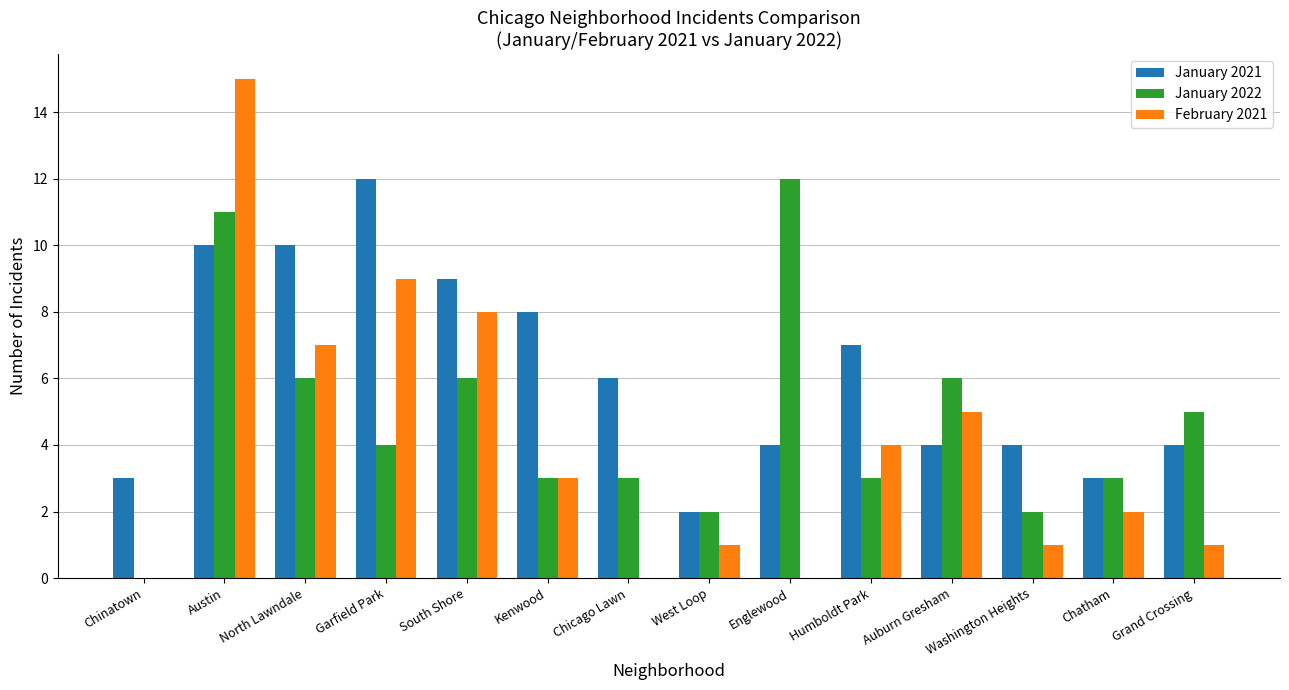

How many groups of bars are there?

14